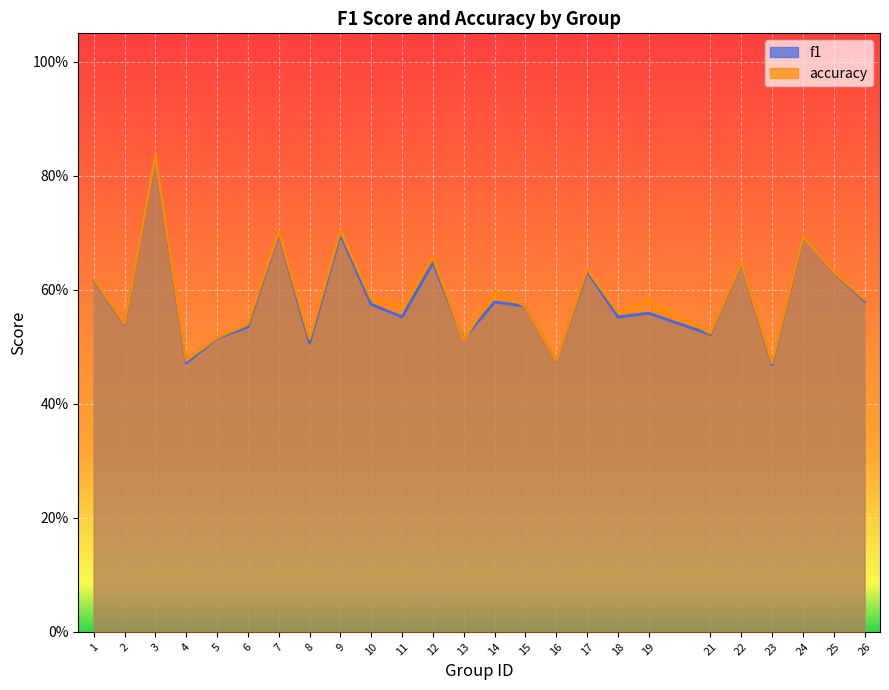

Rank the series by their average value, from highest to lowest.

accuracy, f1